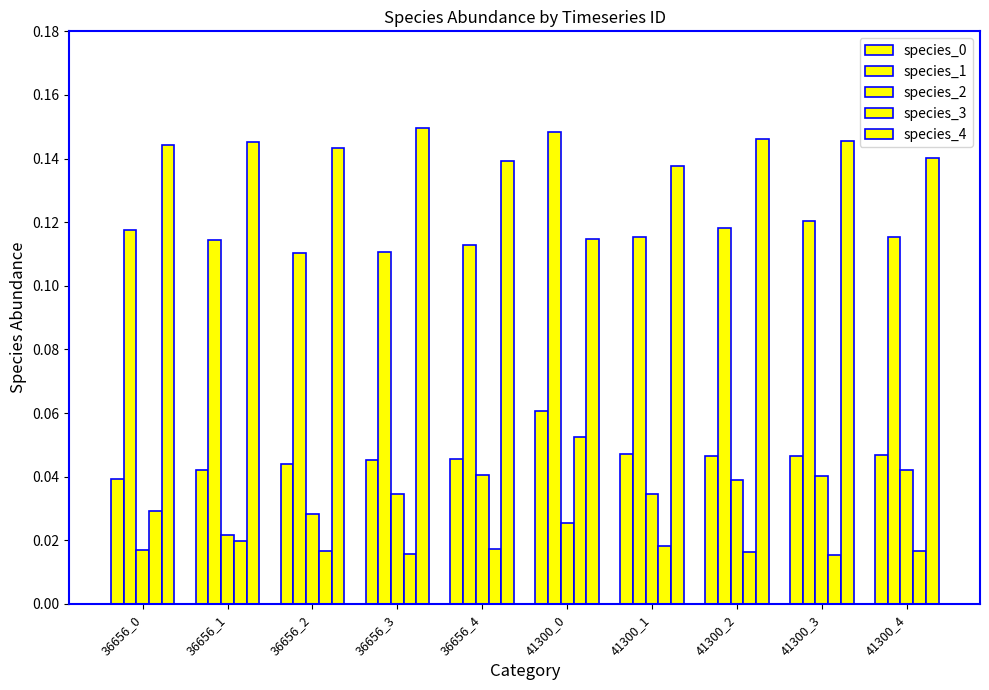

How many distinct data groups are displayed?

5